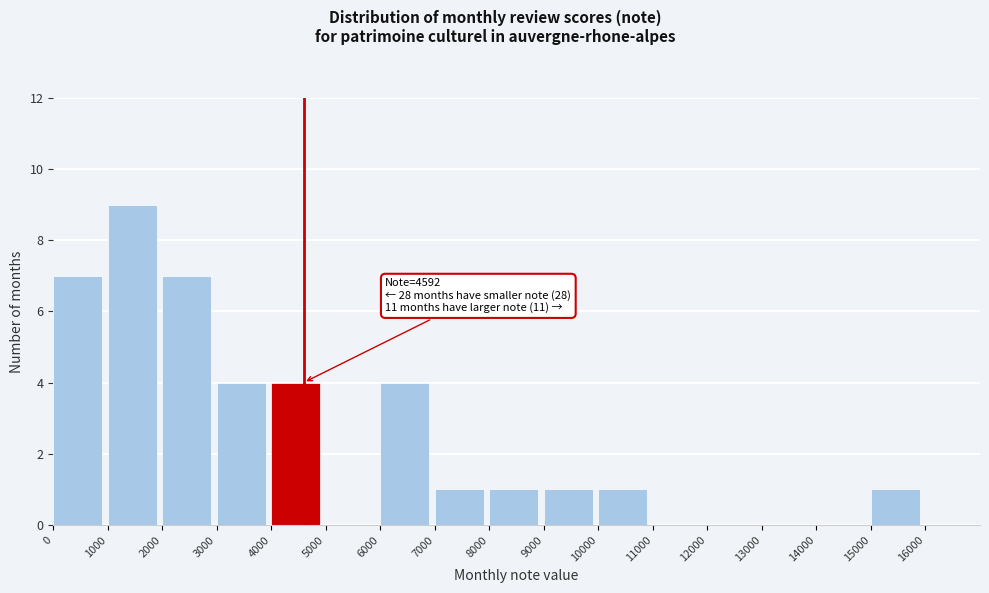

Over which range of the x-axis is the bar tallest?

1000 to 2000